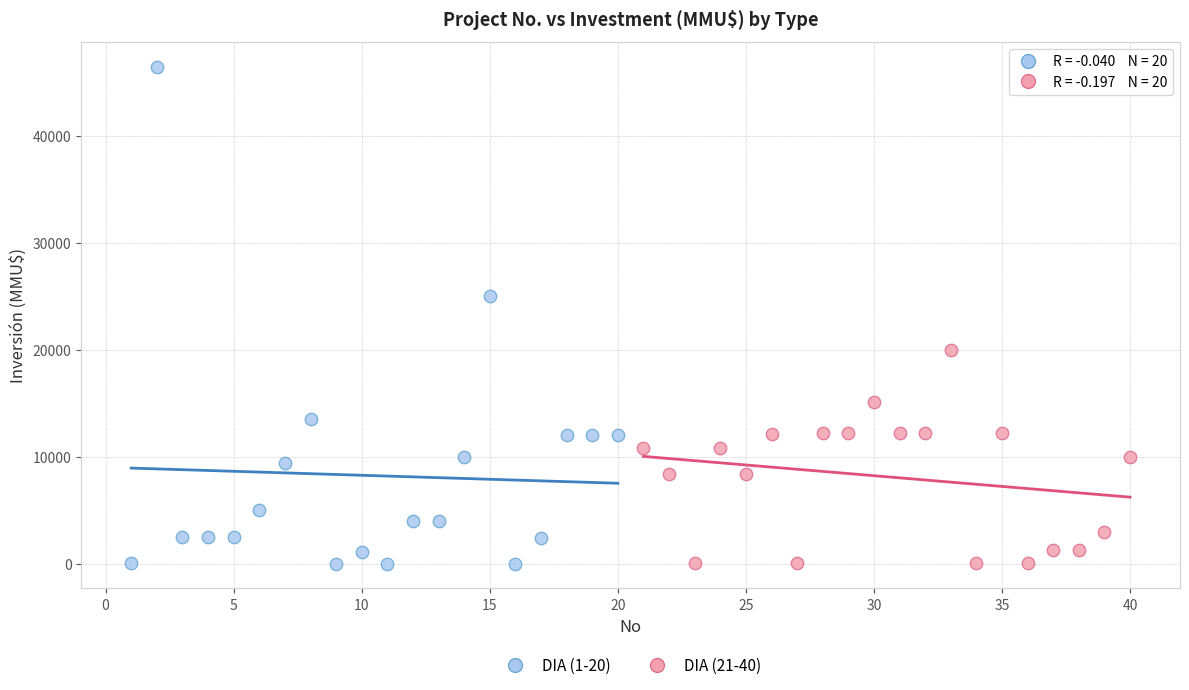

Which series contains the highest Y value?

DIA (1-20)